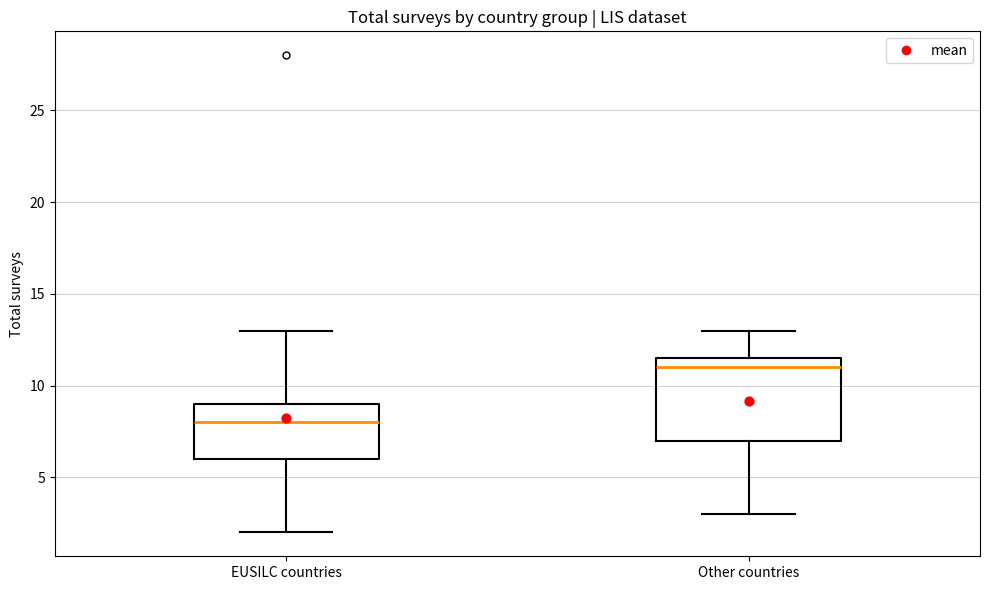

Comparing the boxes themselves (not the whiskers), which one is the tallest?

Other countries